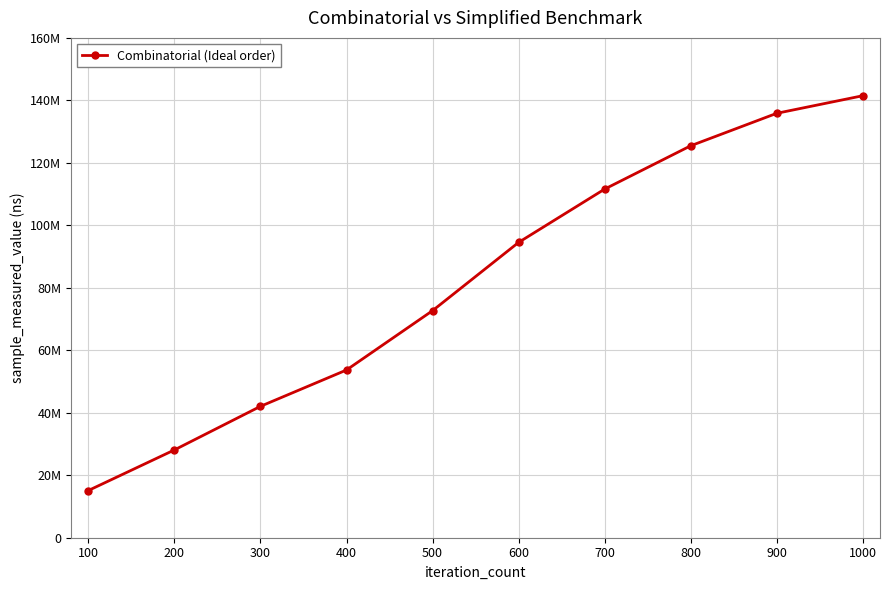

What is the value of the 9th point from the left?

135859682